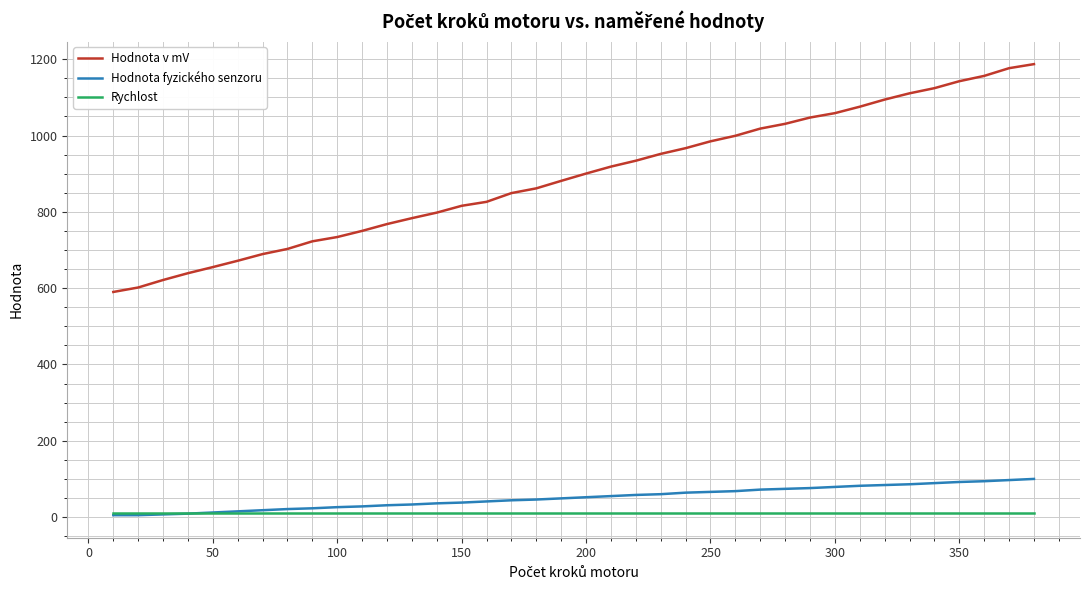

What are all the series names shown in the legend?

Hodnota v mV, Hodnota fyzického senzoru, Rychlost